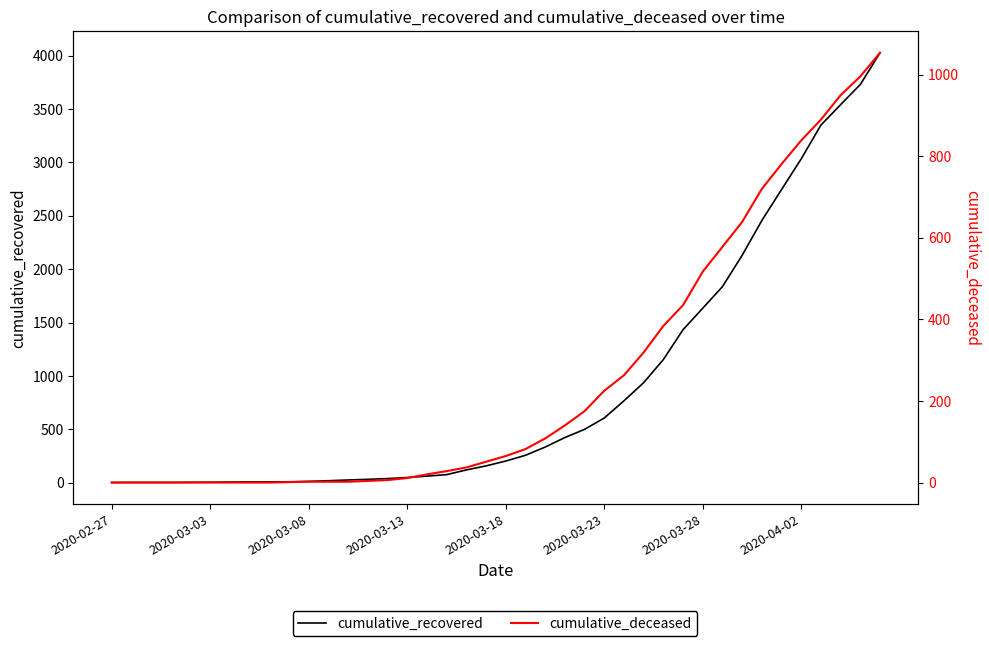

Is it true that cumulative_deceased equals 600 at 8?

False